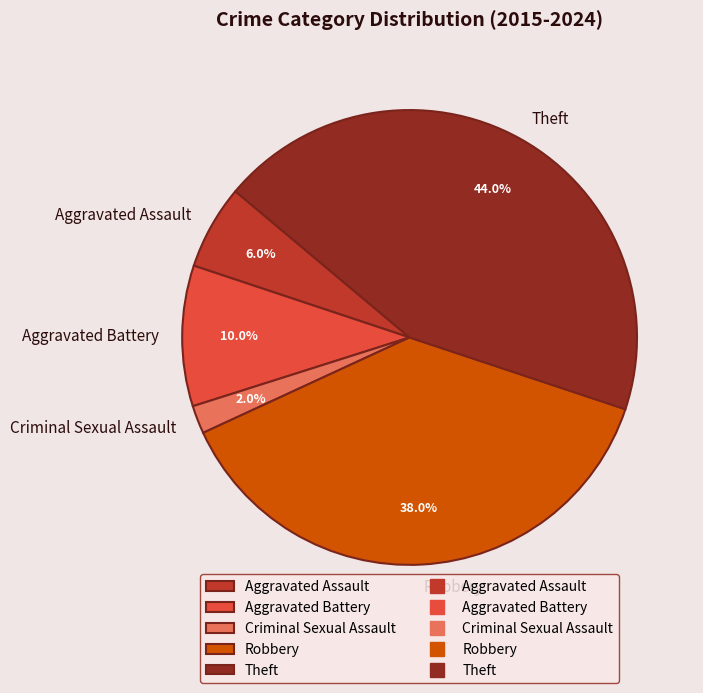

To the nearest percent, what portion does Aggravated Assault represent?

6%